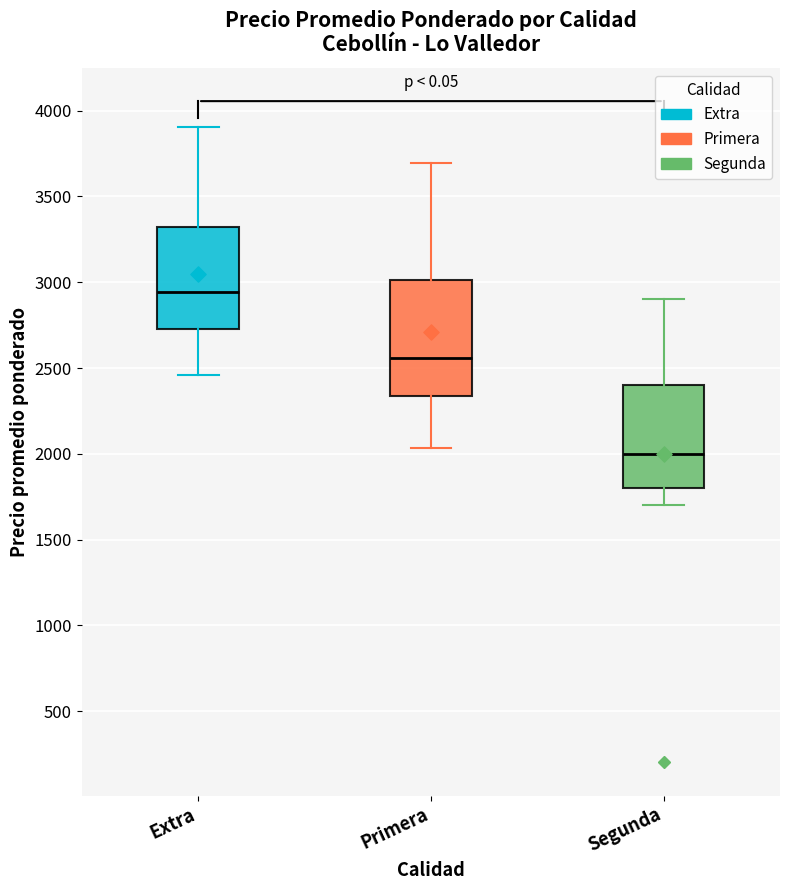

Reading left to right, read every box against the y-axis: the position of its median line, the range the box covers, and the ends of its whiskers. The values are not printed on the chart, so give them approximately, as read against the axis.

Extra: median 2950, box 2750 to 3300, whiskers 2450 to 3900
Primera: median 2550, box 2350 to 3000, whiskers 2050 to 3700
Segunda: median 2000, box 1800 to 2400, whiskers 1700 to 2900